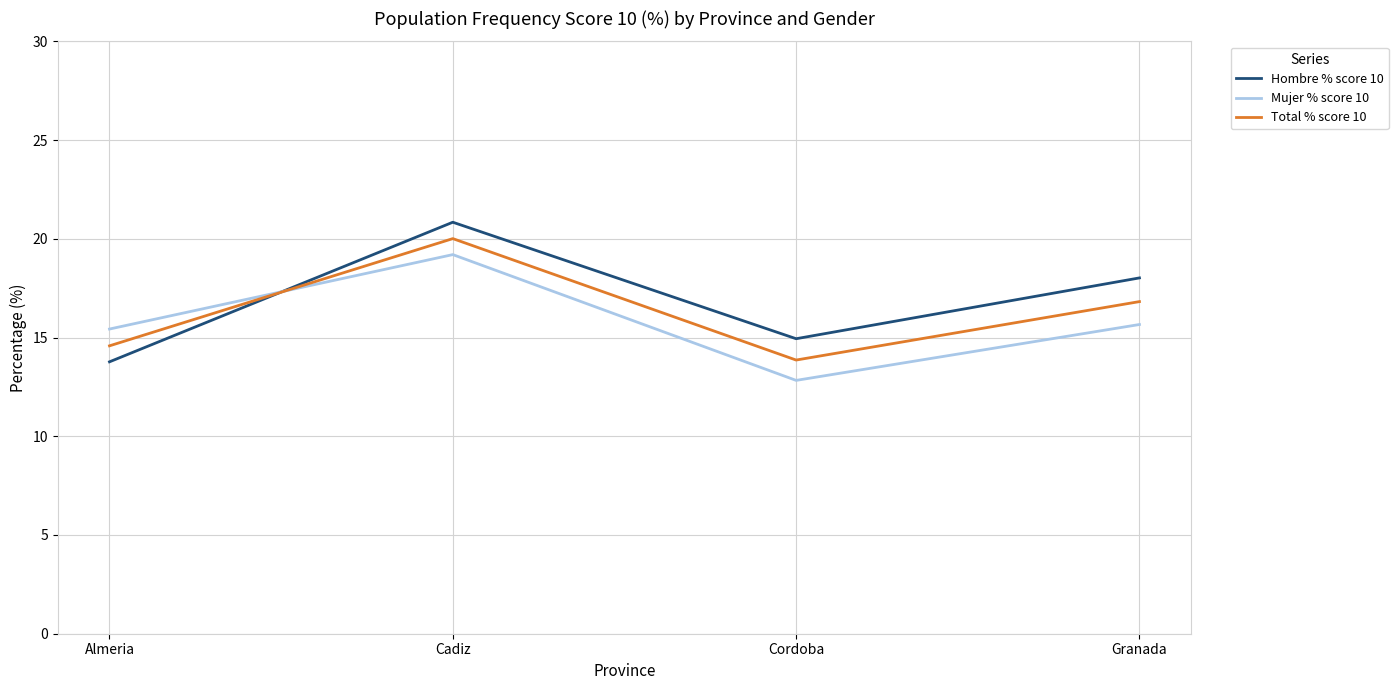

Where does the Hombre % score 10 series first go above 18?

Cadiz